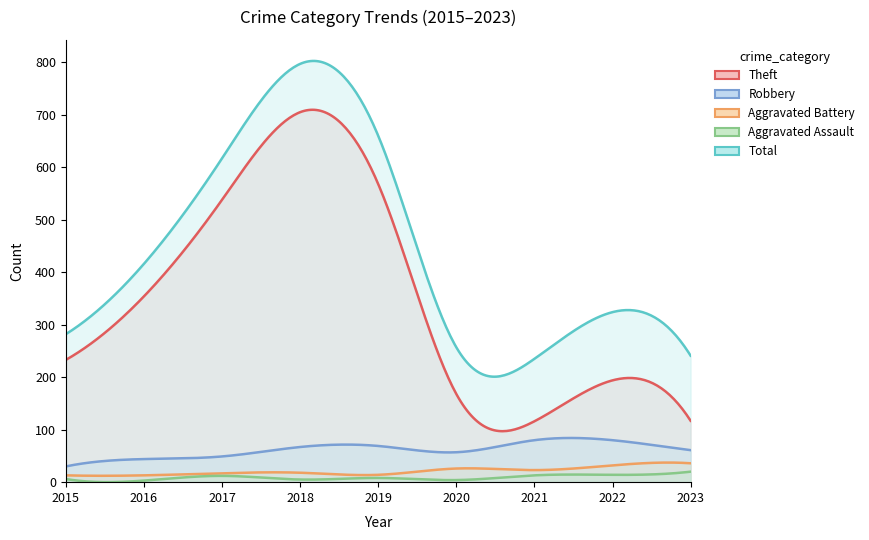

At which label does Aggravated Battery first exceed 18?

2020